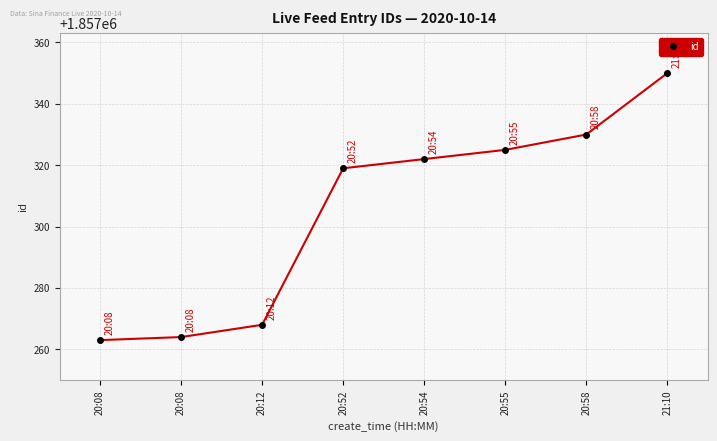

Count the number of data series in this chart.

1